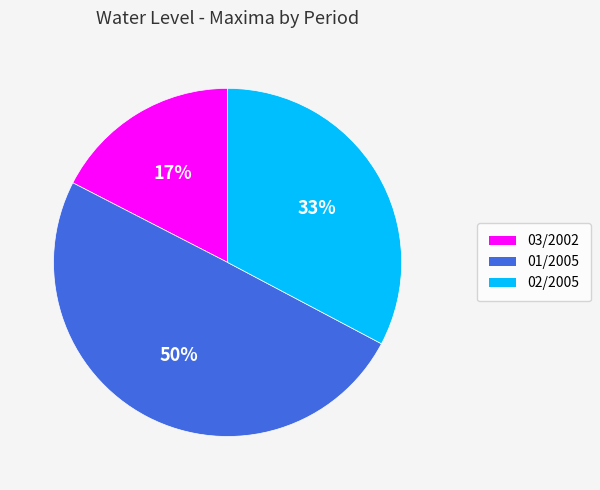

Is the sum of 01/2005 and 03/2002 greater than half?

Yes